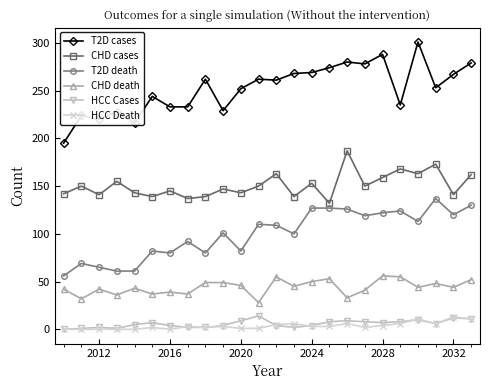

True or false: T2D death has more than 0 points higher than both neighbors.

True